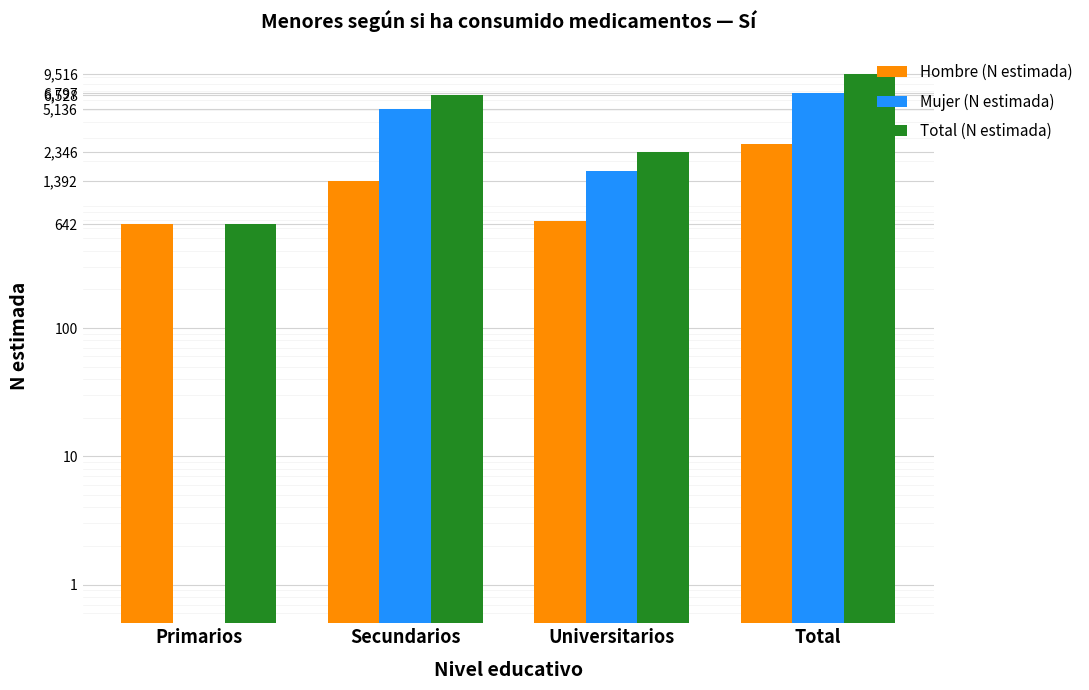

List the labels in order of Total (N estimada) value, largest first.

Total, Secundarios, Universitarios, Primarios